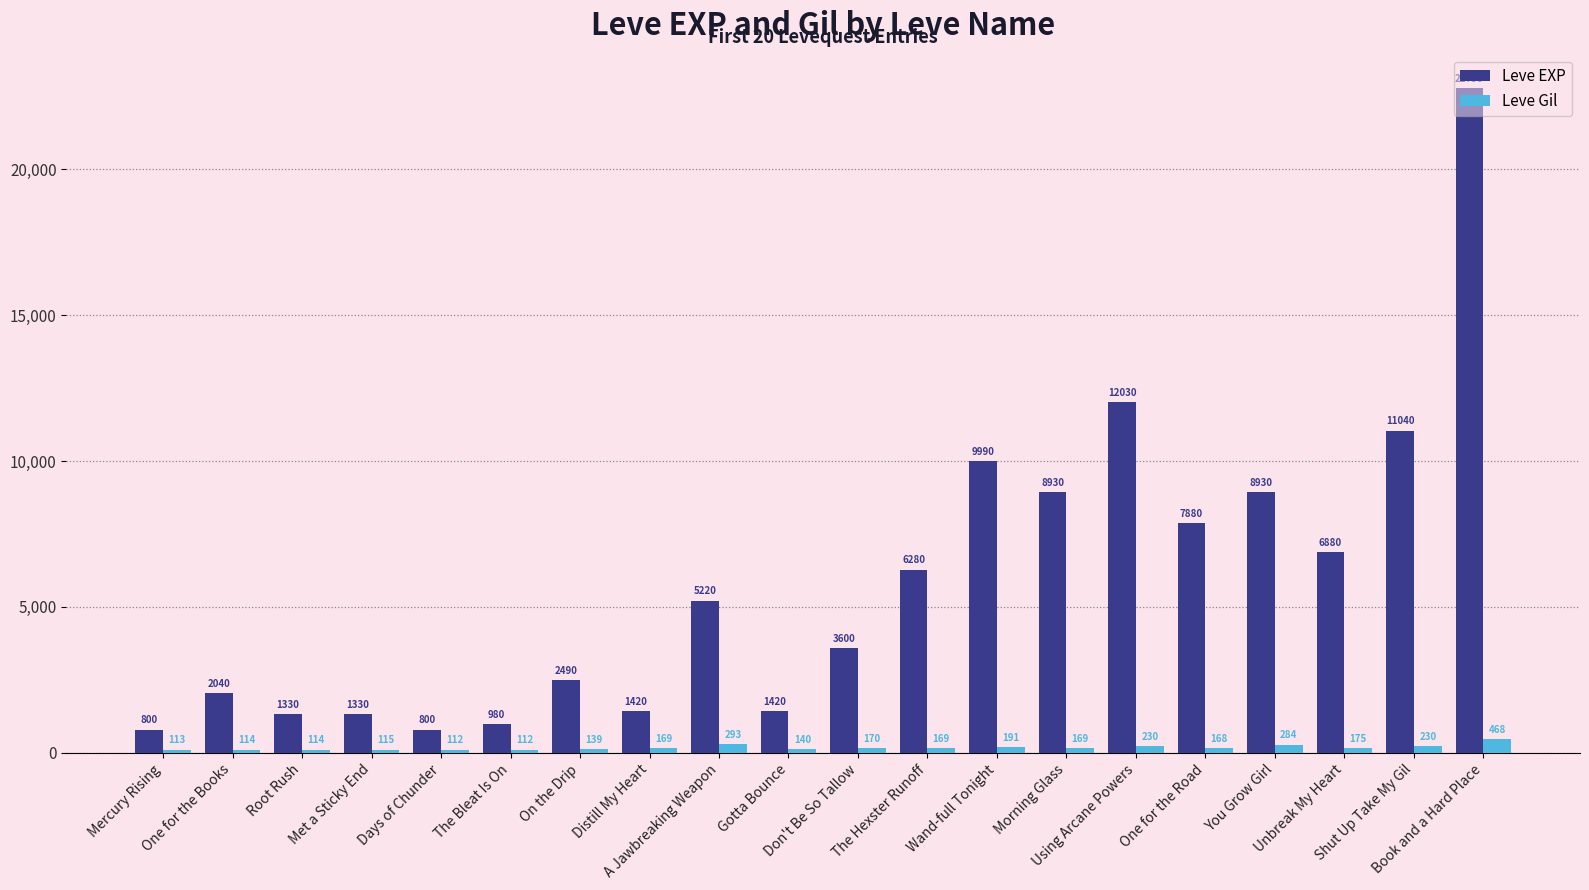

What is the label of the 7th bar from the right?

Morning Glass